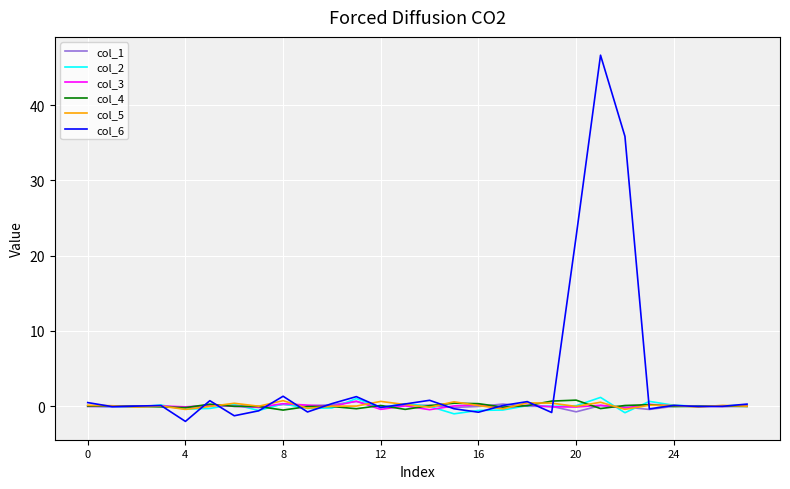

True or false: col_5 has more than 2 points higher than both neighbors.

True